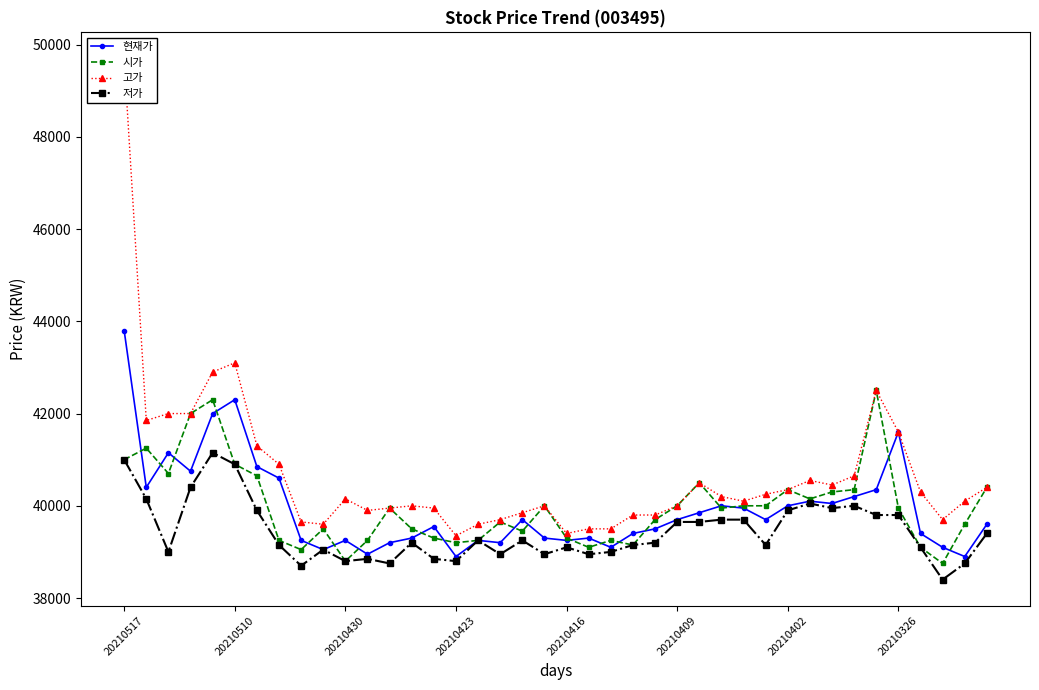

What is the lowest value of the 저가 series?

38400